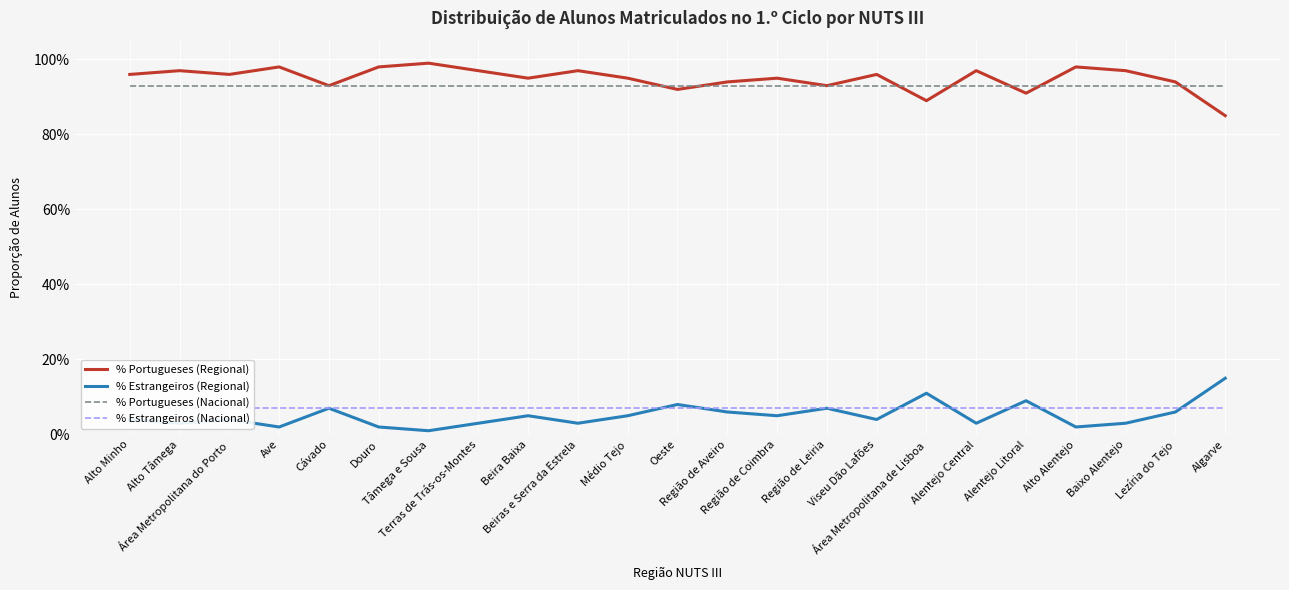

The % Estrangeiros (Regional) series shows 0.1 at Região de Coimbra. True or false?

True